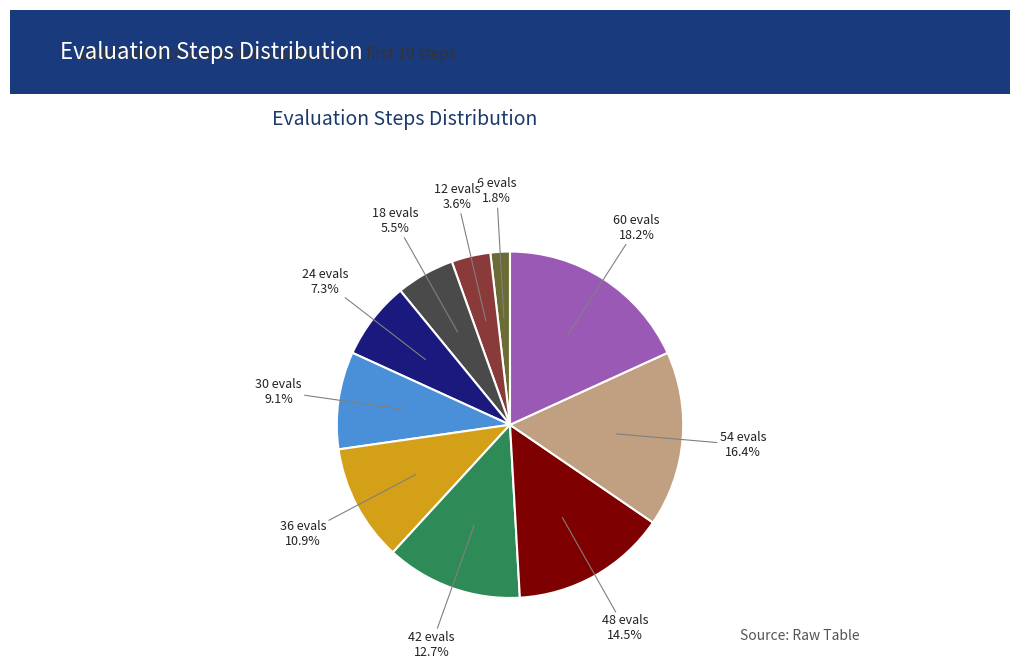

Rank the categories by value from highest to lowest.

60 evals, 54 evals, 48 evals, 42 evals, 36 evals, 30 evals, 24 evals, 18 evals, 12 evals, 6 evals